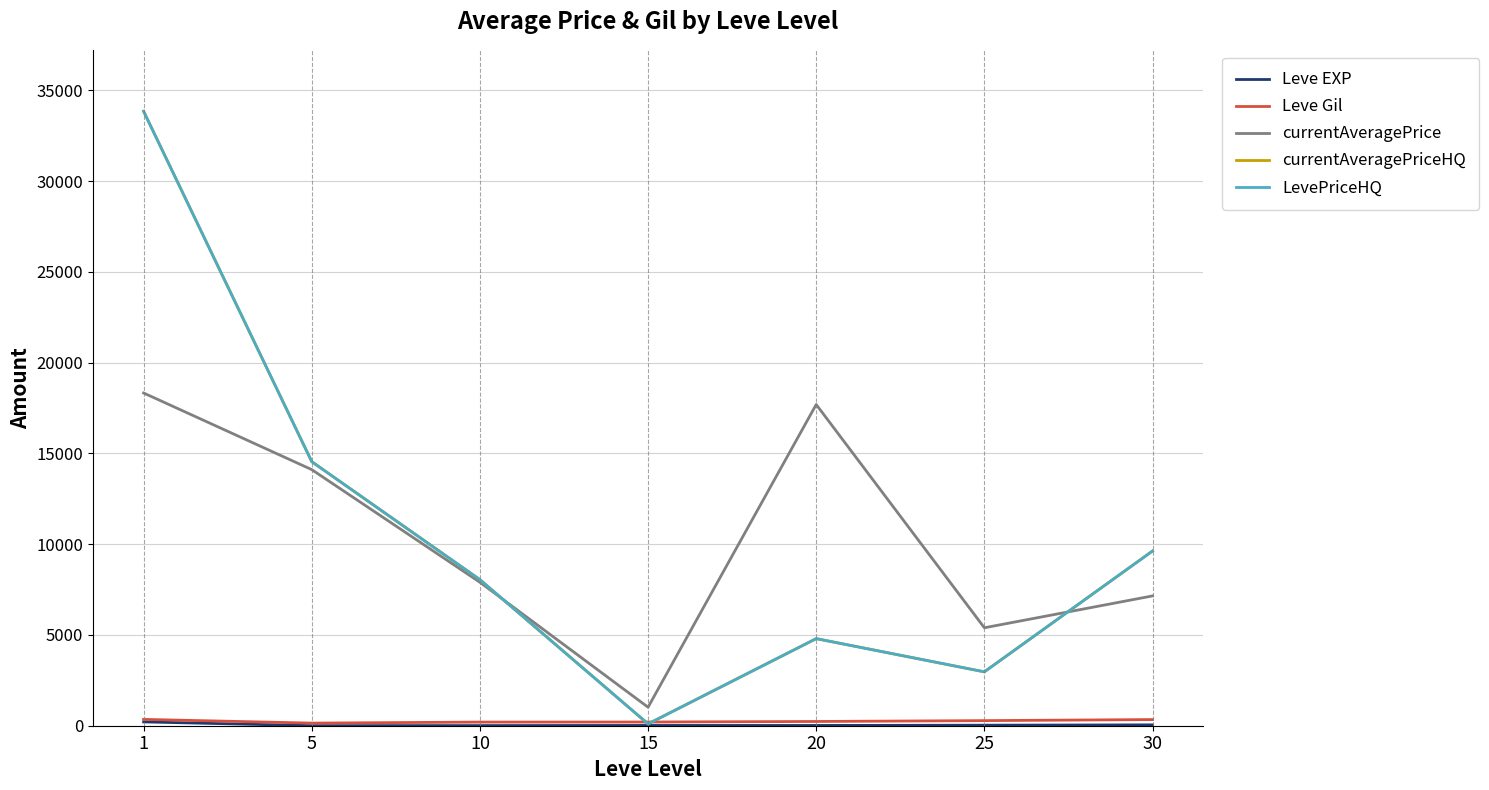

Is this an area chart (filled region under the line)?

No